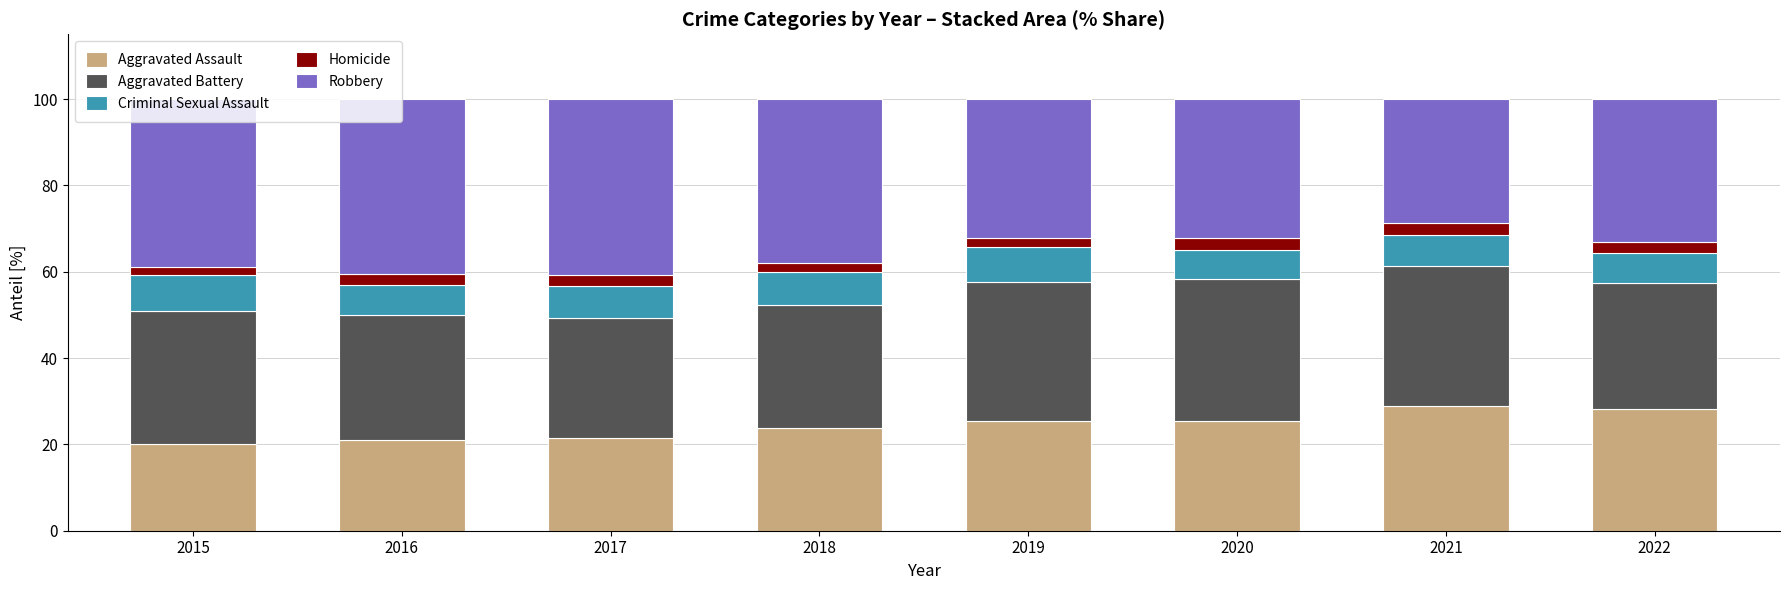

What is the difference between the second highest and minimum values in the Aggravated Assault series?

8.1